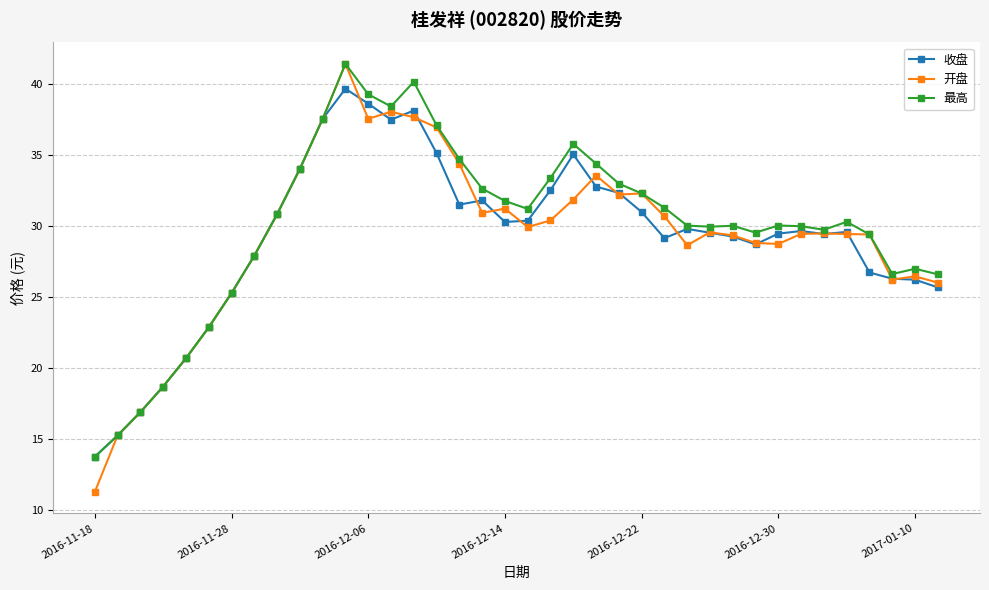

How many distinct data groups are displayed?

3